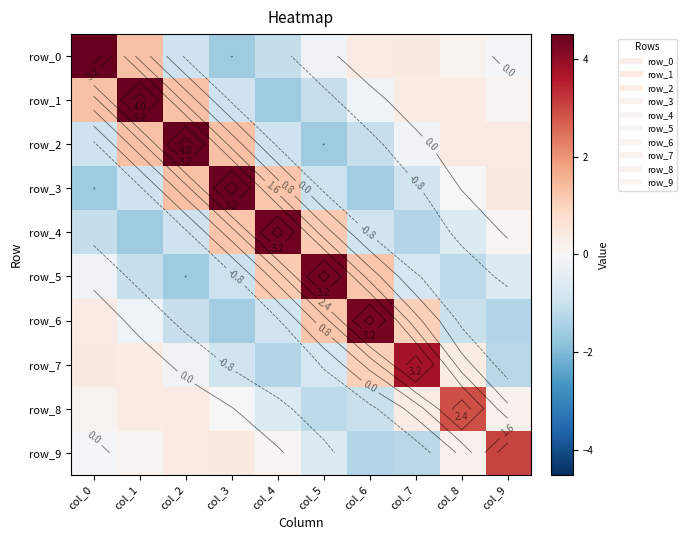

Which has a higher value, col_1 or col_2?

col_1